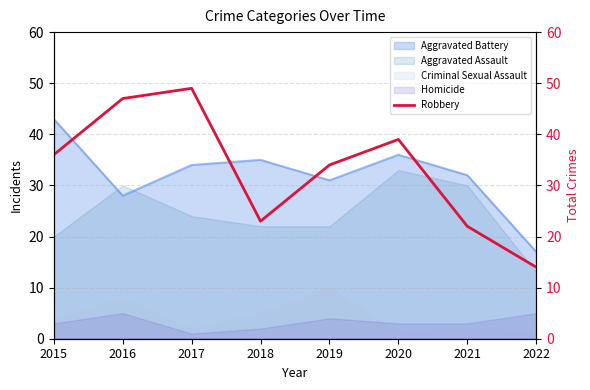

What is the average value?

33